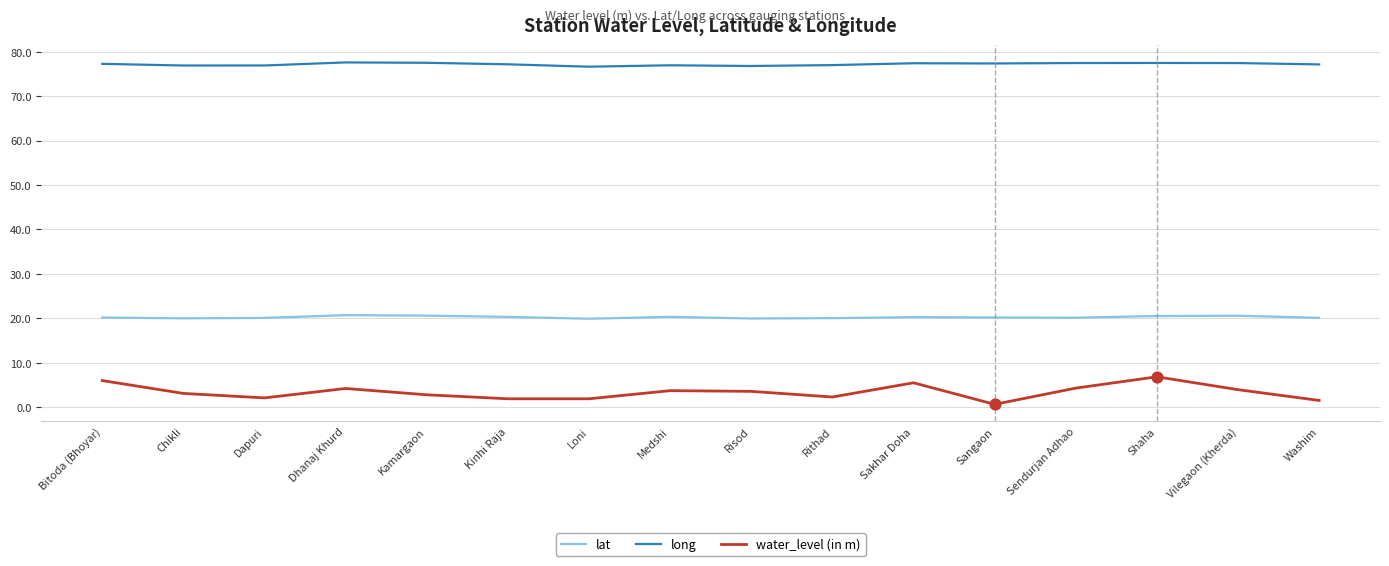

At how many categories does at least one series exceed 53?

16